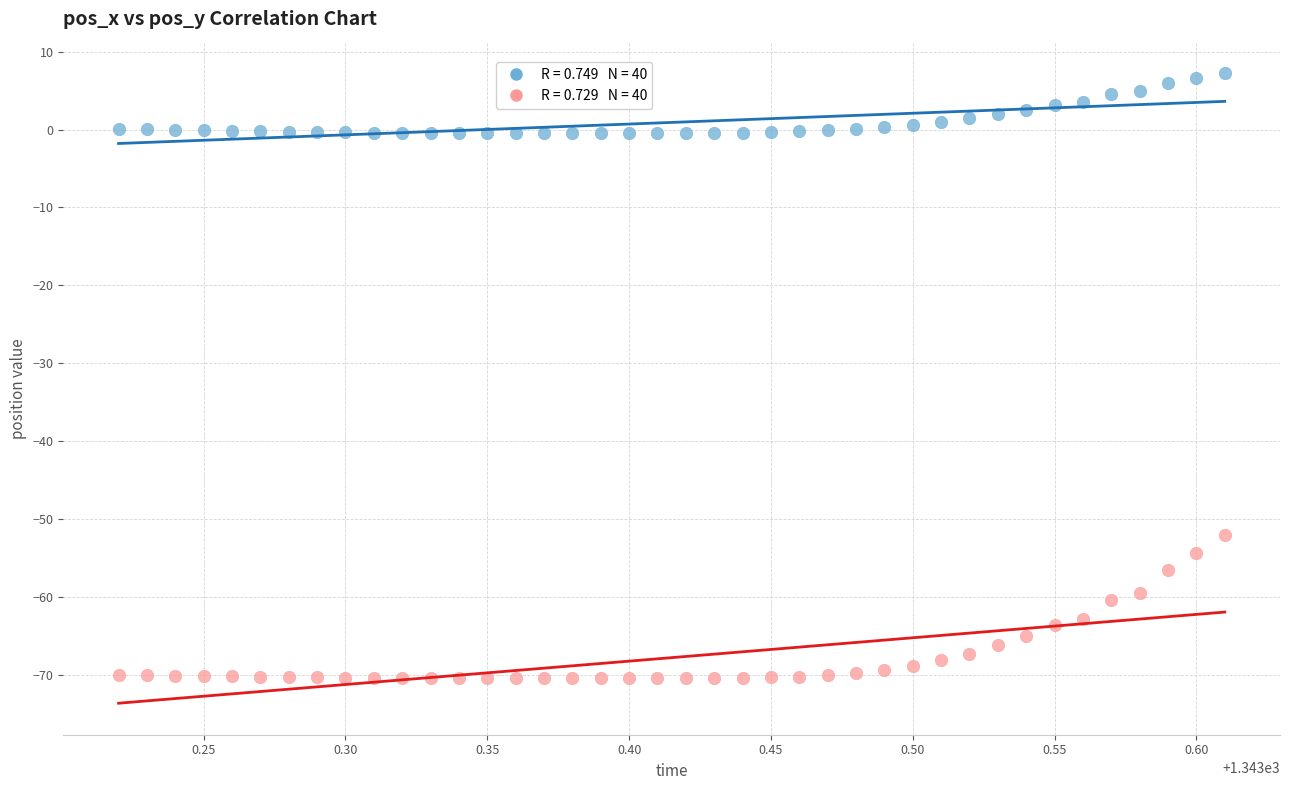

Across all data points, what is the range of X values (max minus min)?

0.4